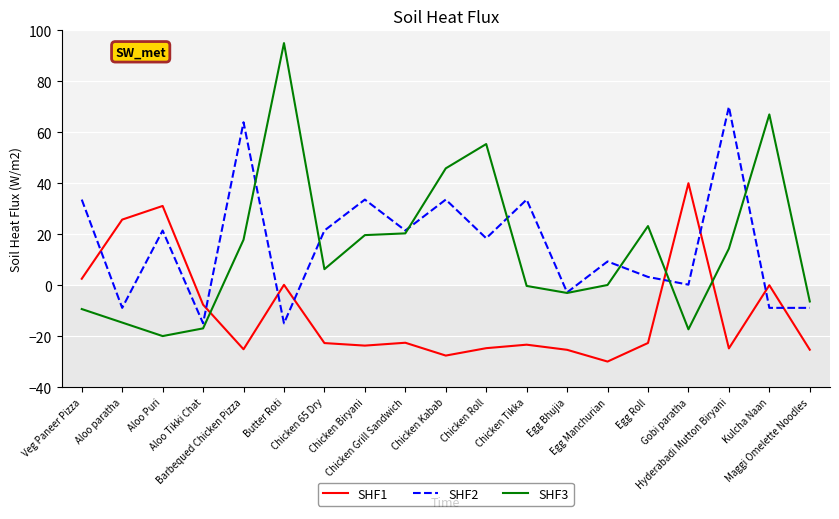

What is the difference between the highest and lowest values at Chicken Tikka?

56.9